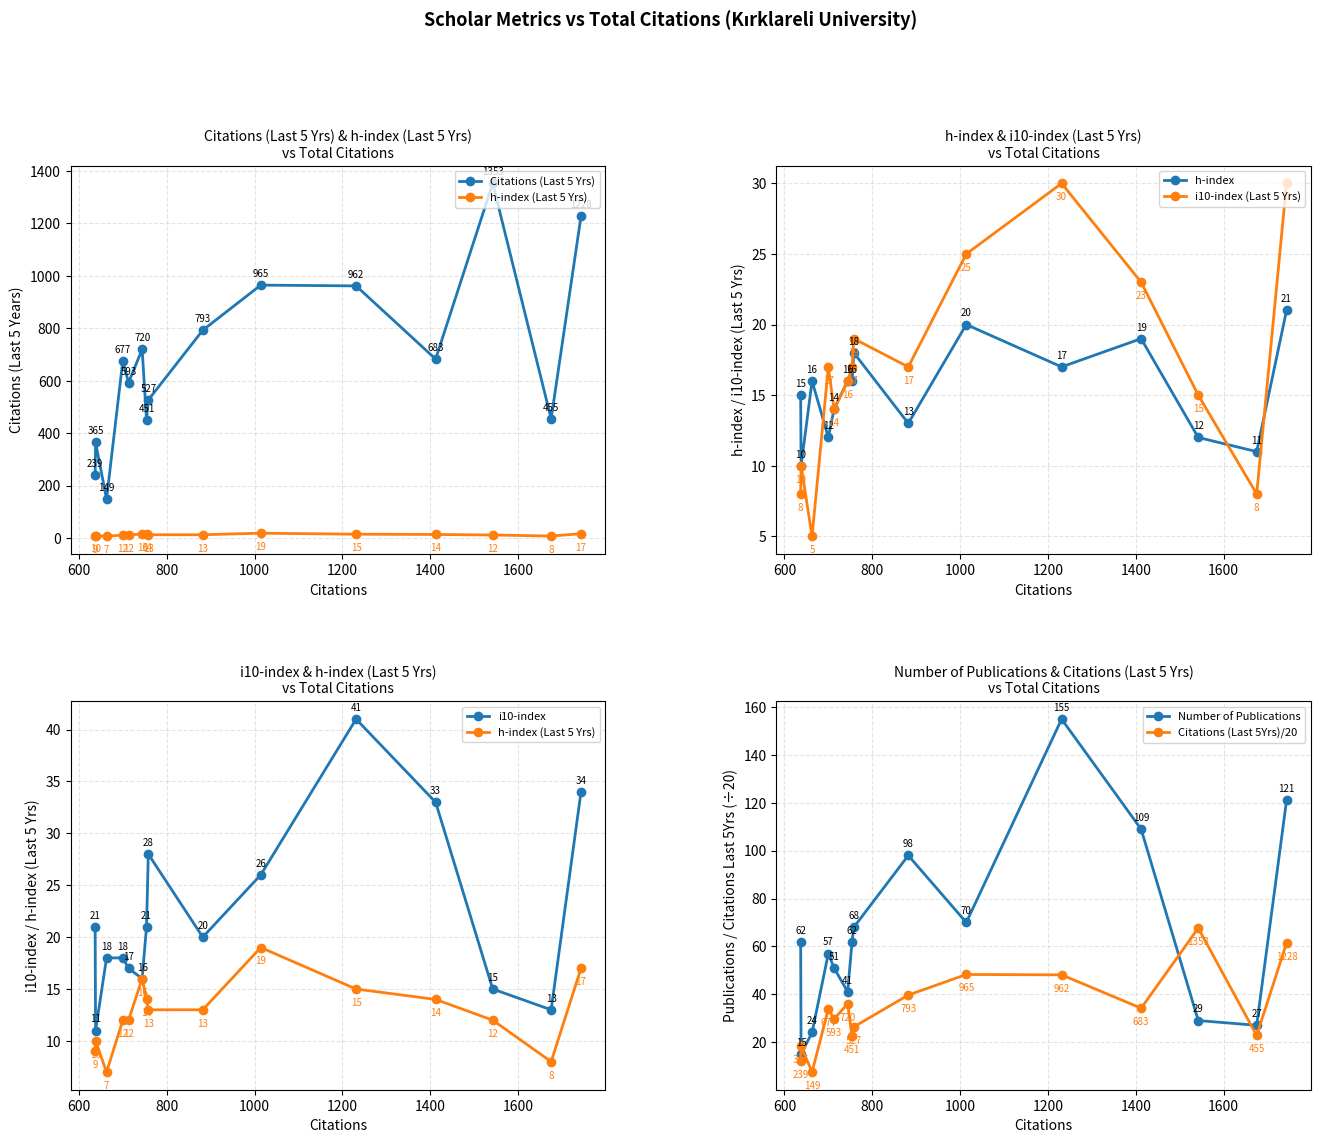

What is the lowest value of the Number of Publications series?

15.0